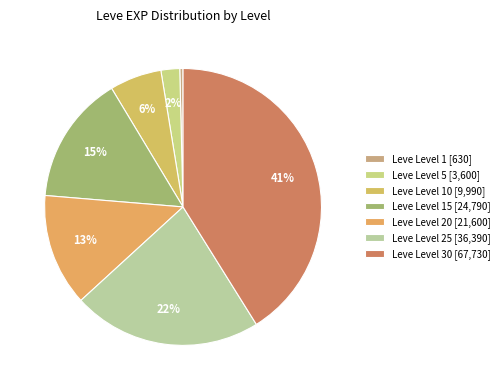

How many segments does this pie chart have?

7